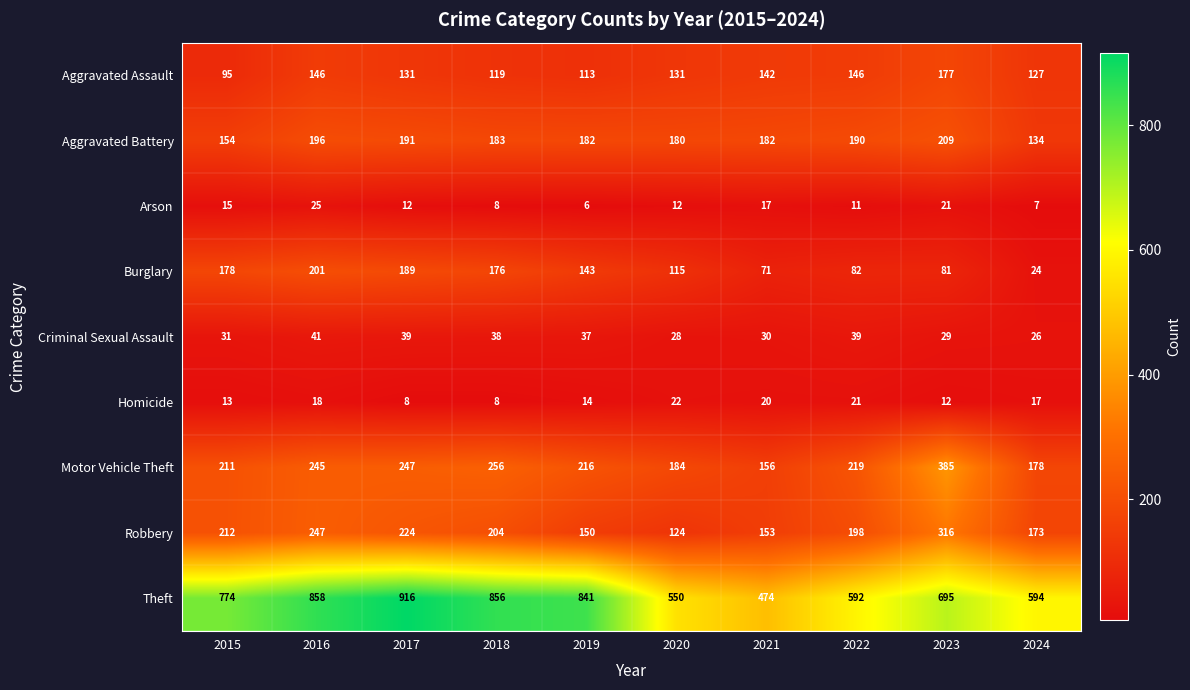

Read the Criminal Sexual Assault value at 2021, to the nearest 10.

30